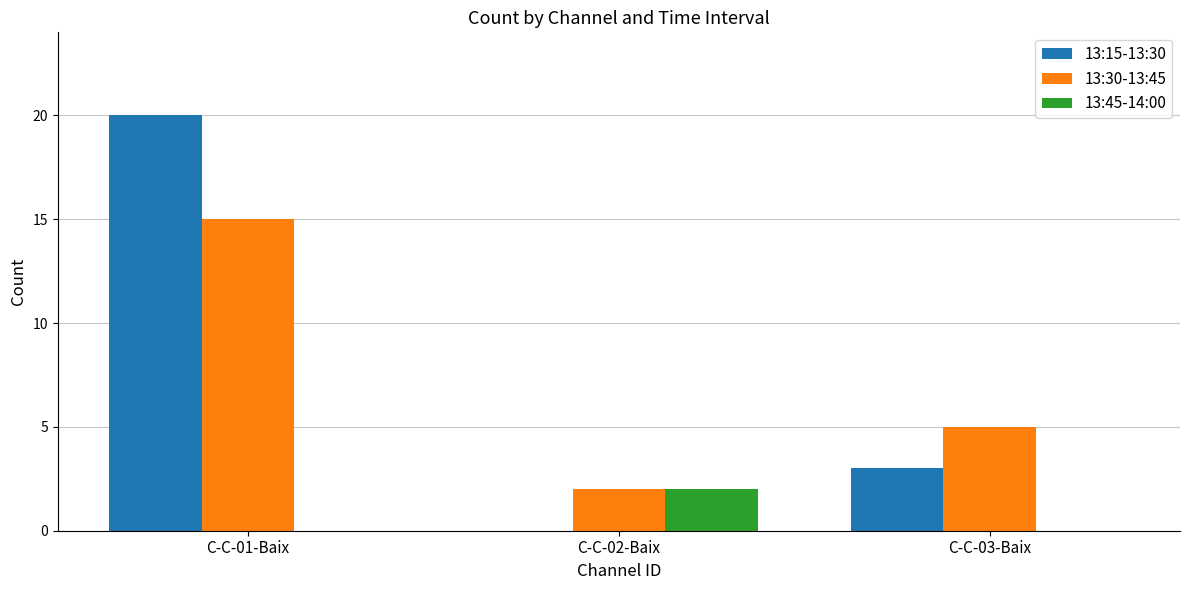

What is the difference between the 13:15-13:30 values at C-C-02-Baix and C-C-01-Baix?

20